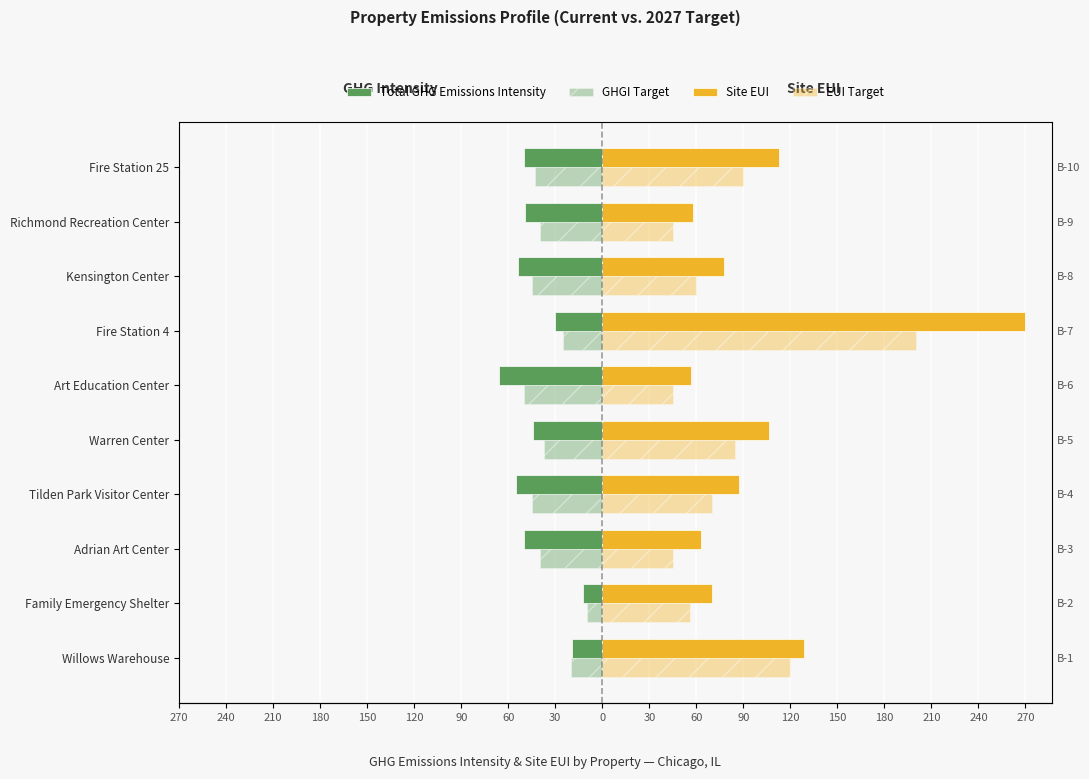

What is the lowest value of the Site EUI series?

56.4